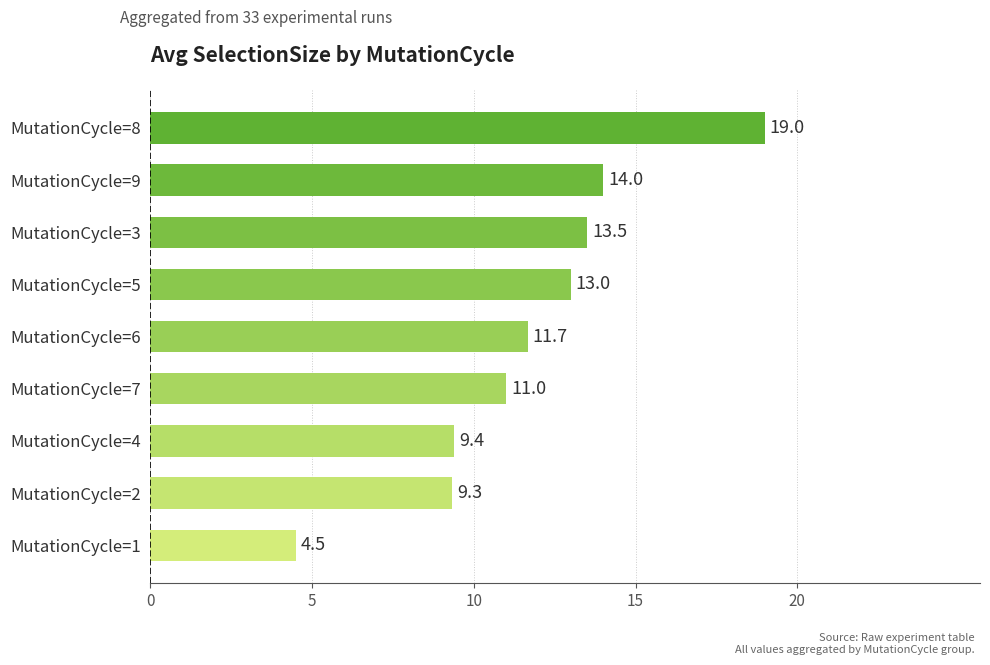

Between MutationCycle=6 and MutationCycle=7, which is larger?

MutationCycle=6